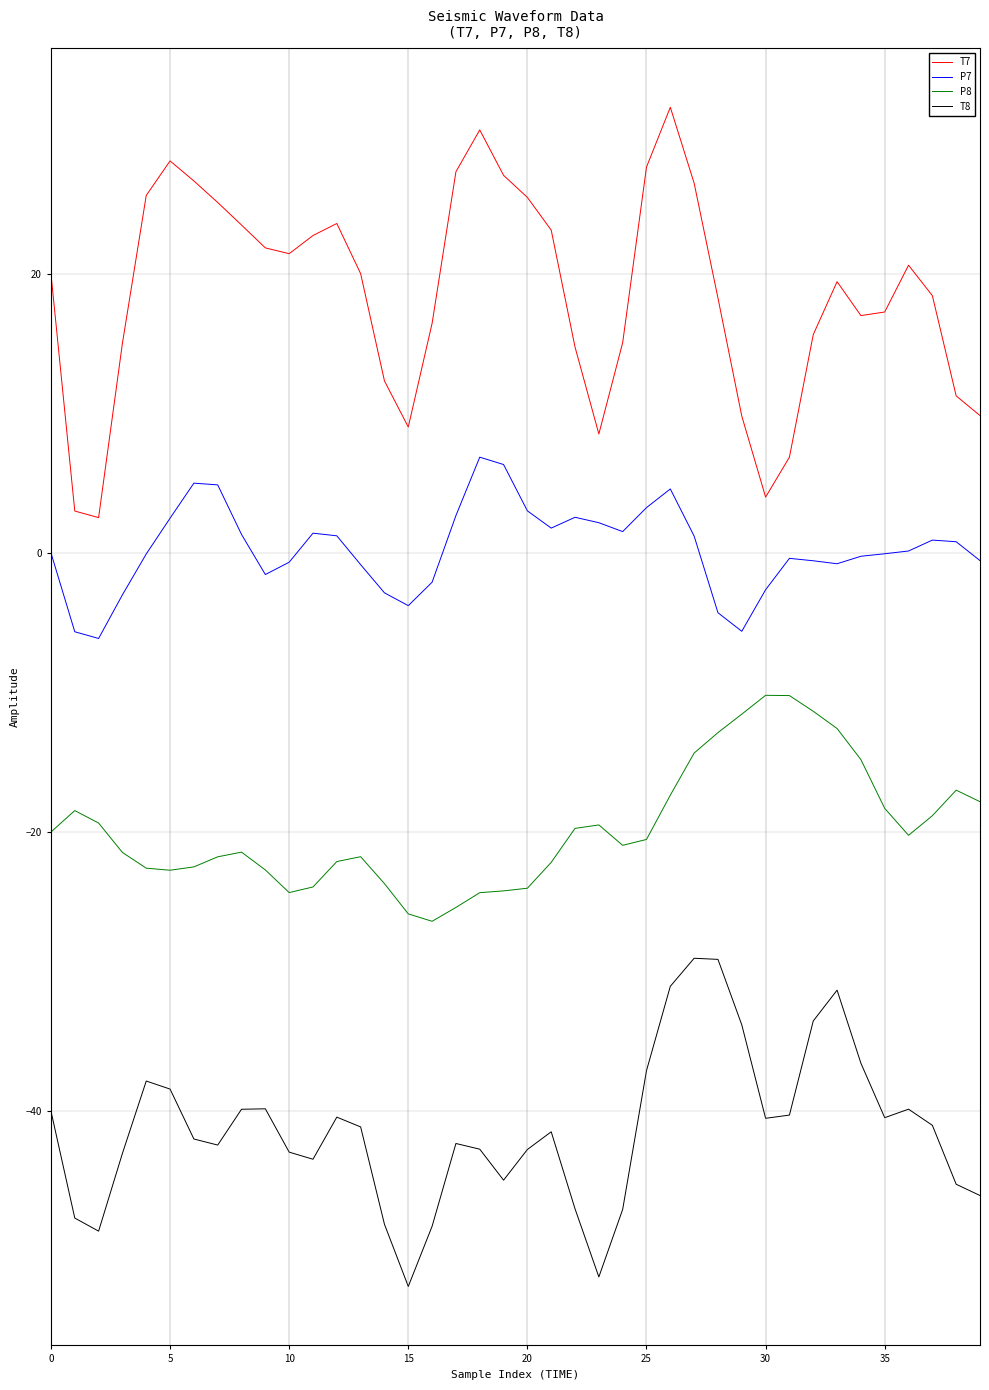

Which series has the widest spread of values?

T7